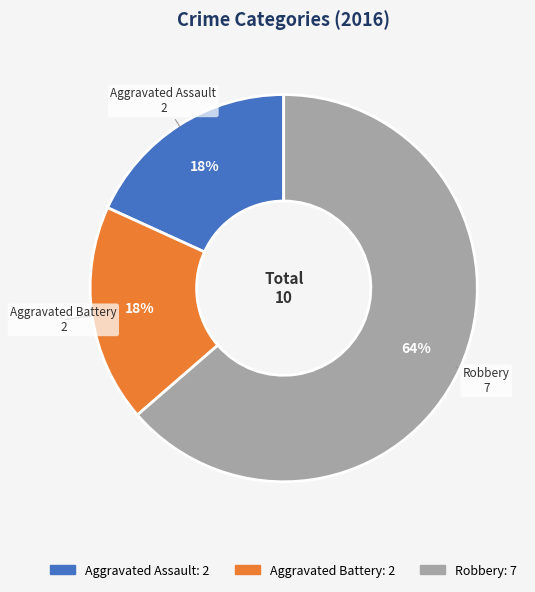

Is there a majority slice in this chart?

Yes